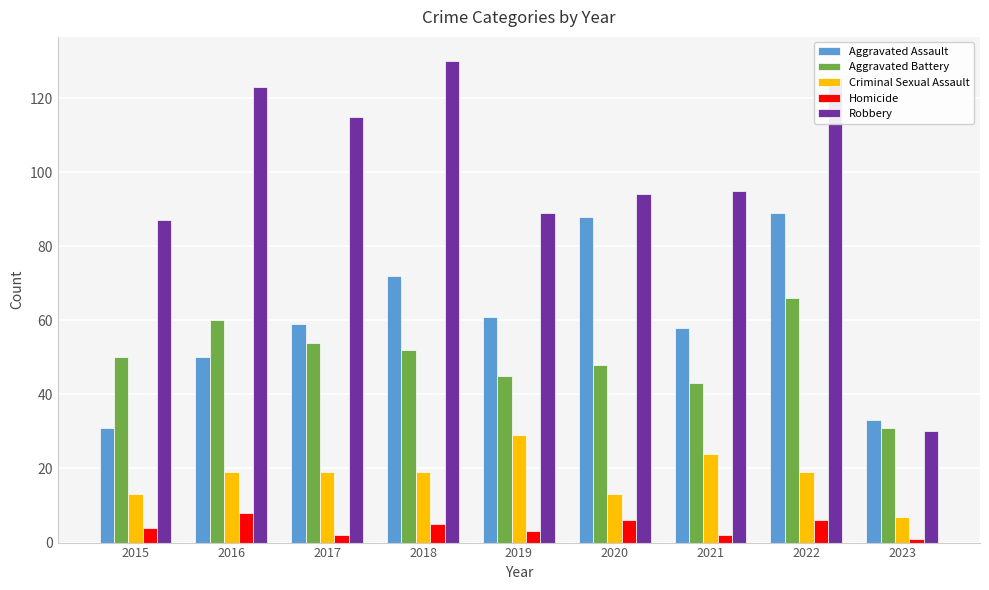

What is the value of the Homicide bar at the 5th from the left?

3